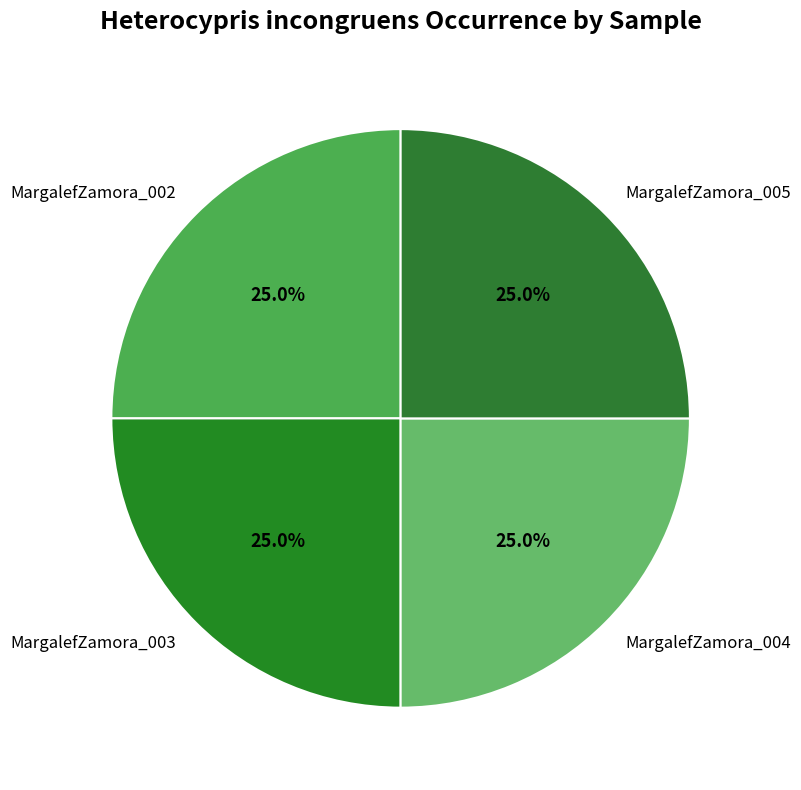

The MargalefZamora_004 slice represents 25% of the pie. True or false?

True